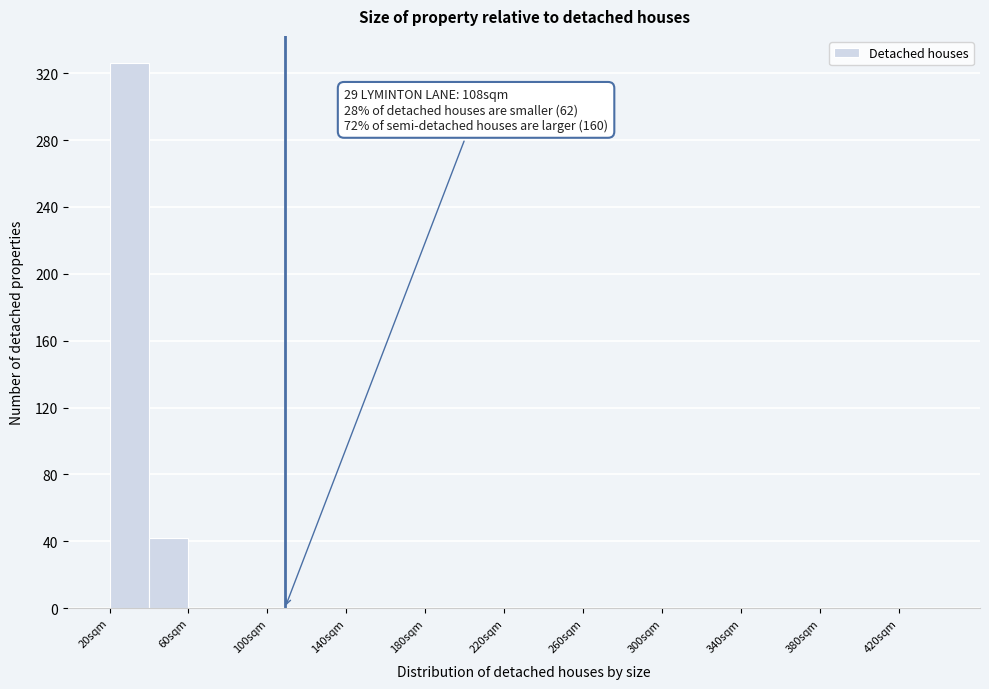

Over which range of the x-axis is the bar tallest?

20 to 40